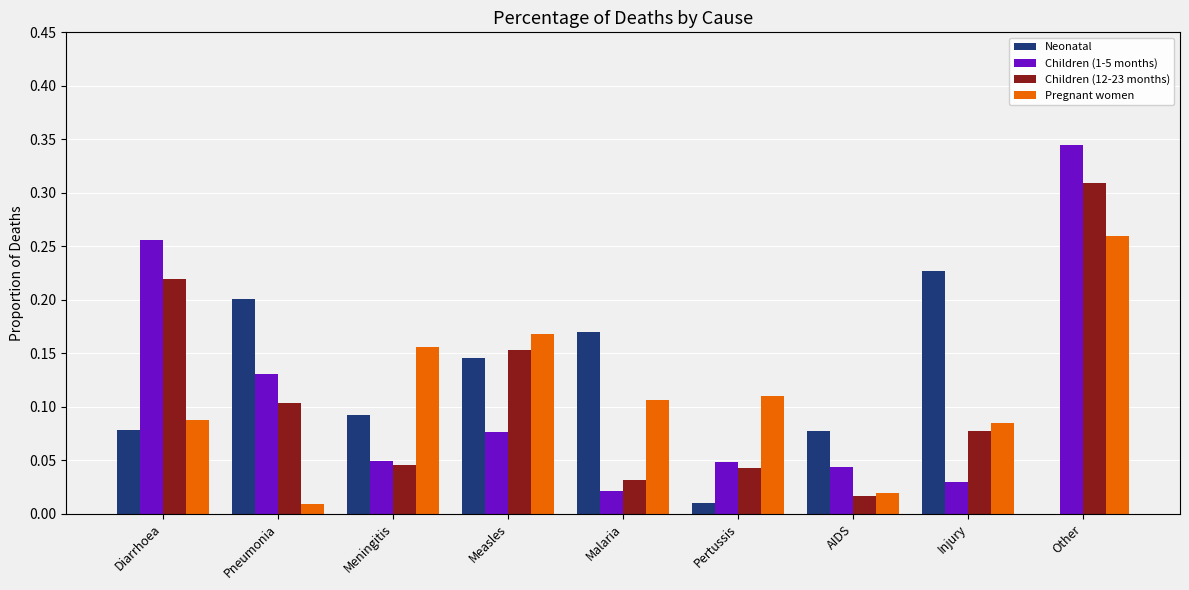

Which category has the highest value in the Pregnant women series?

Other